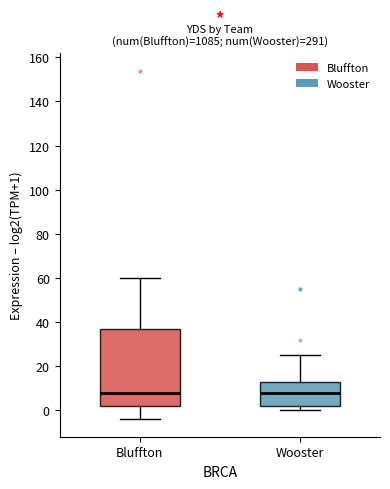

Reading left to right, transcribe this box plot: for each box, give where its median line is, the range the box spans, and where its two whiskers end, as read against the y-axis. The values are not printed on the chart, so give them approximately, as read against the axis.

Bluffton: median 8, box 2 to 38, whiskers -4 to 60
Wooster: median 8, box 2 to 14, whiskers 0 to 26